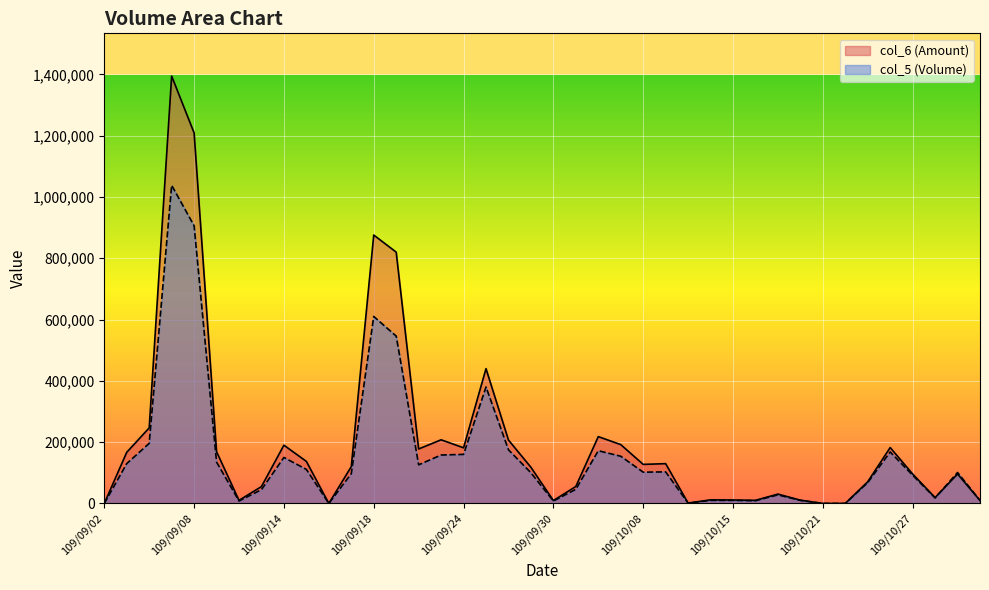

Which category has the highest value across all series?

109/09/07